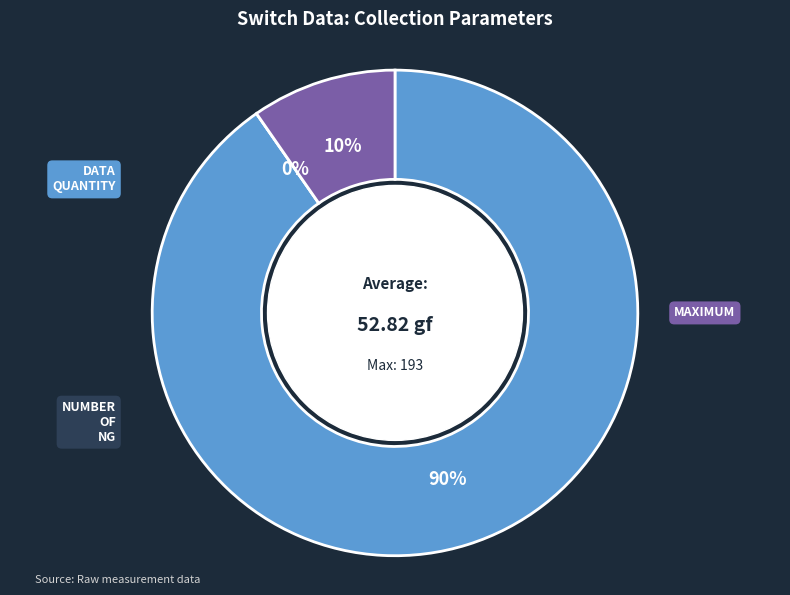

How many segments does this pie chart have?

3